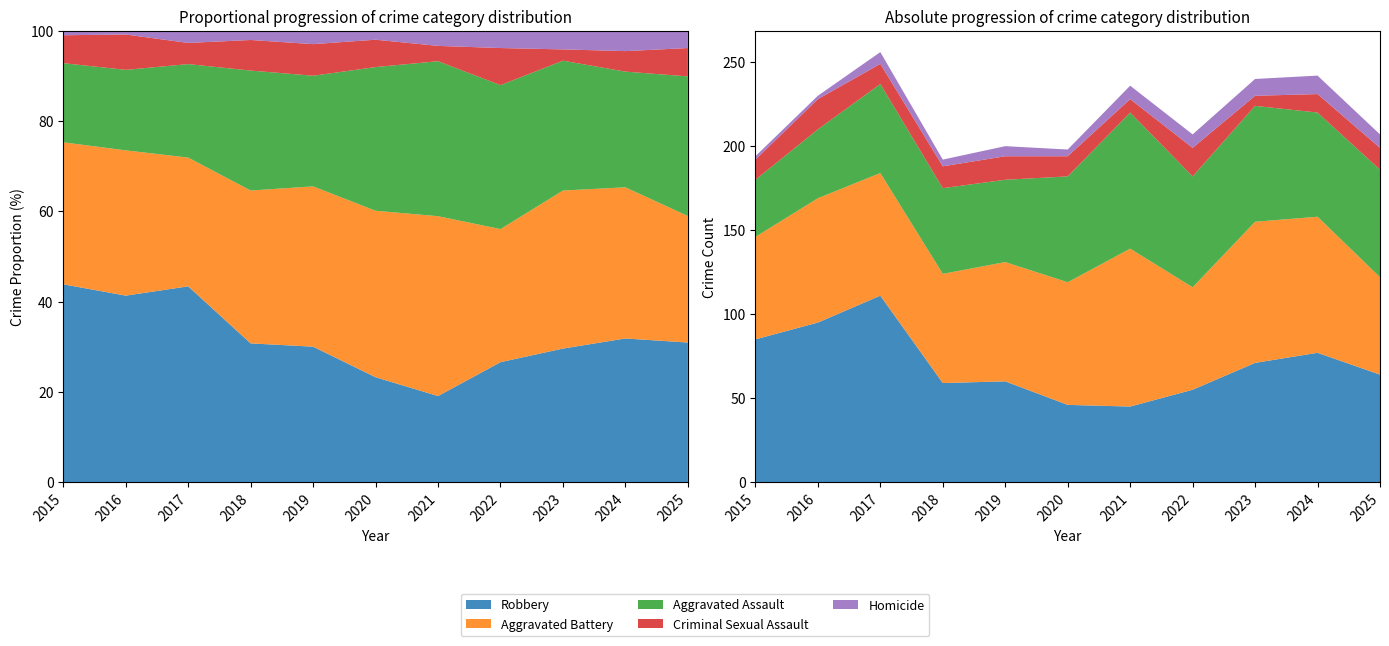

Reading right to left, transcribe all the data shown in this chart.

Robbery: 2025=64	2024=77	2023=71	2022=55	2021=45	2020=46	2019=60	2018=59	2017=111	2016=95	2015=85
Aggravated Battery: 2025=58	2024=81	2023=84	2022=61	2021=94	2020=73	2019=71	2018=65	2017=73	2016=74	2015=61
Aggravated Assault: 2025=64	2024=62	2023=69	2022=66	2021=81	2020=63	2019=49	2018=51	2017=53	2016=41	2015=34
Criminal Sexual Assault: 2025=13	2024=11	2023=6	2022=17	2021=8	2020=12	2019=14	2018=13	2017=12	2016=18	2015=12
Homicide: 2025=8	2024=11	2023=10	2022=8	2021=8	2020=4	2019=6	2018=4	2017=7	2016=2	2015=2